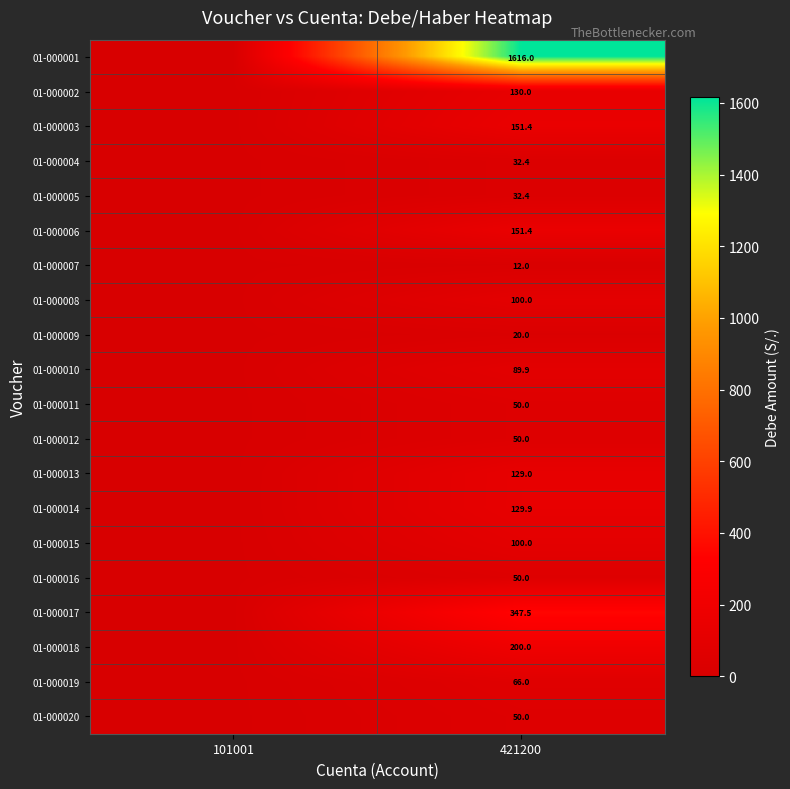

Is it true that 01-000001 equals 1616.0 at 421200?

True